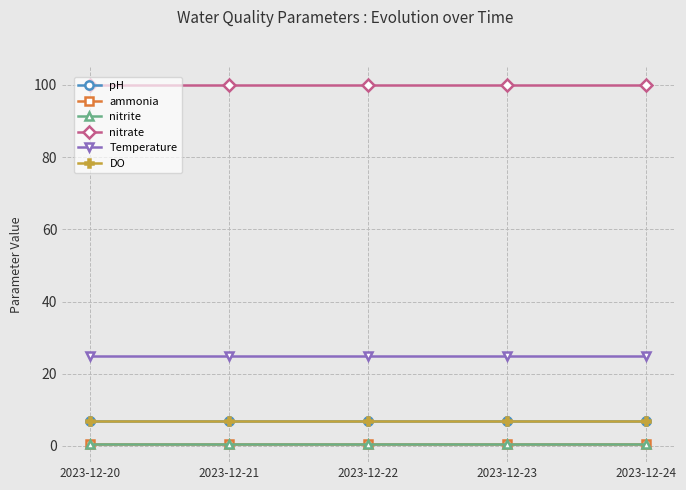

Is this an area chart (filled region under the line)?

No